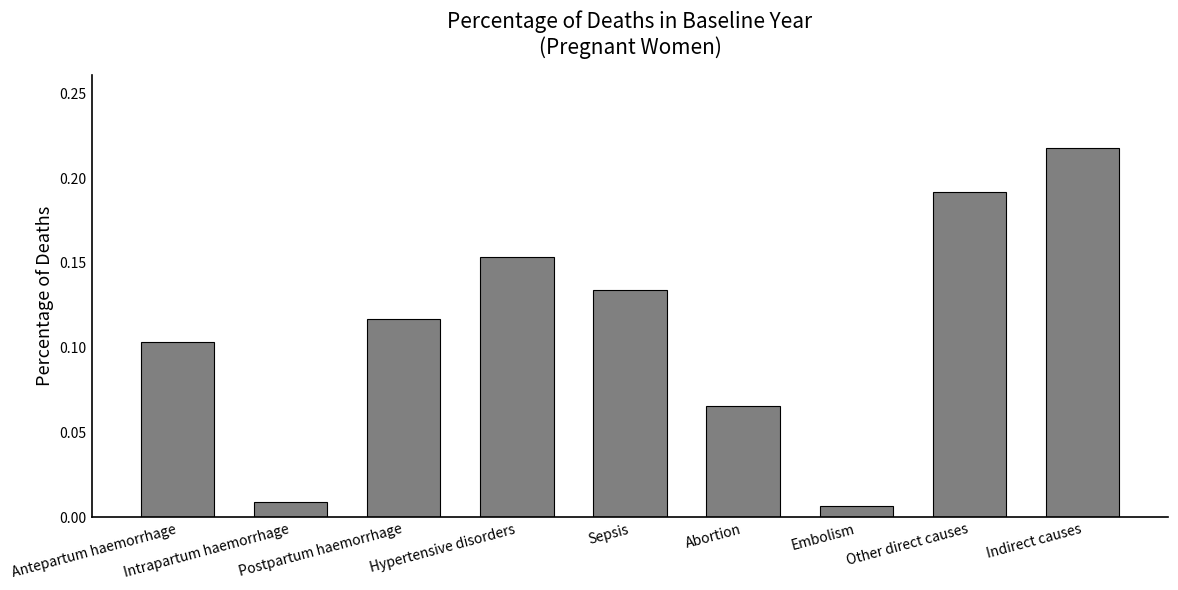

Which label corresponds to the smallest value in the chart?

Embolism